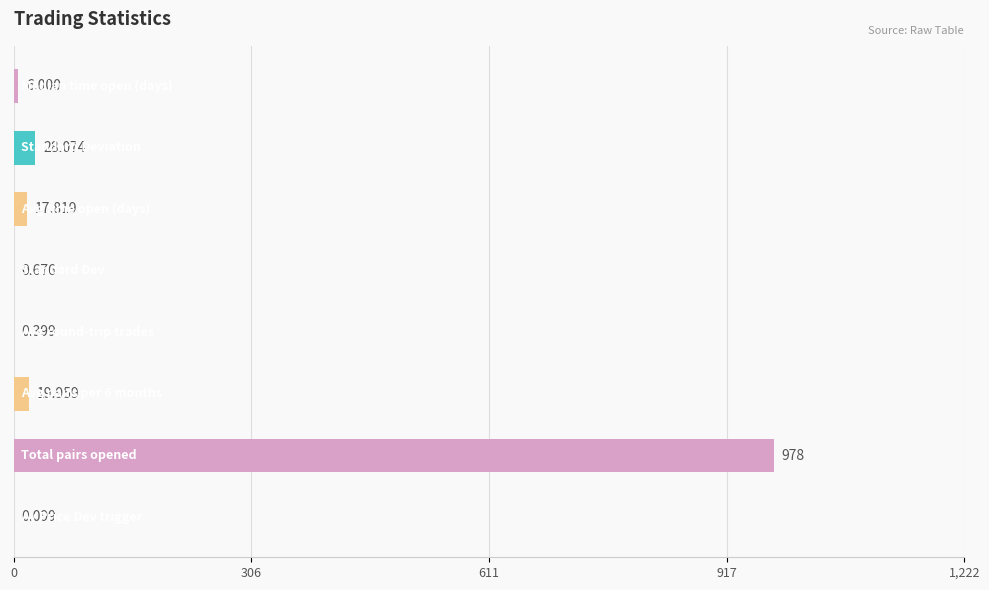

How many series are shown in this chart?

1